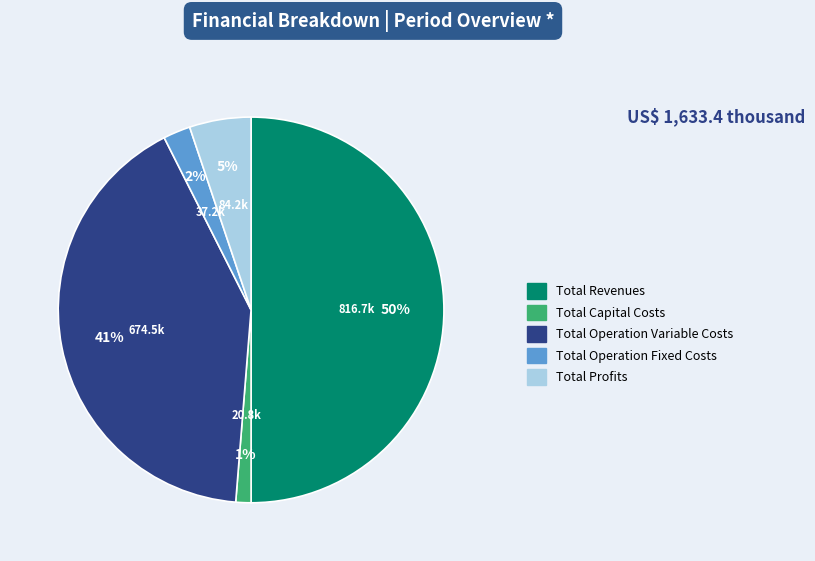

What percentage is the Total Profits slice, to the nearest percent?

5%